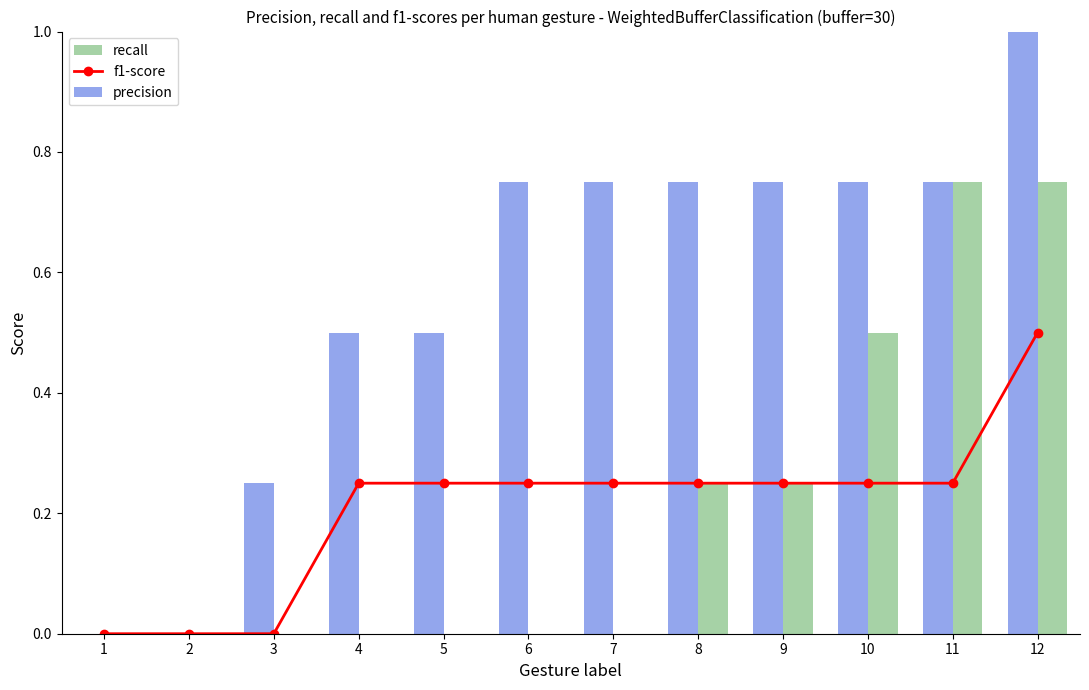

True or false: recall has a value of 0.7 at 10.

False